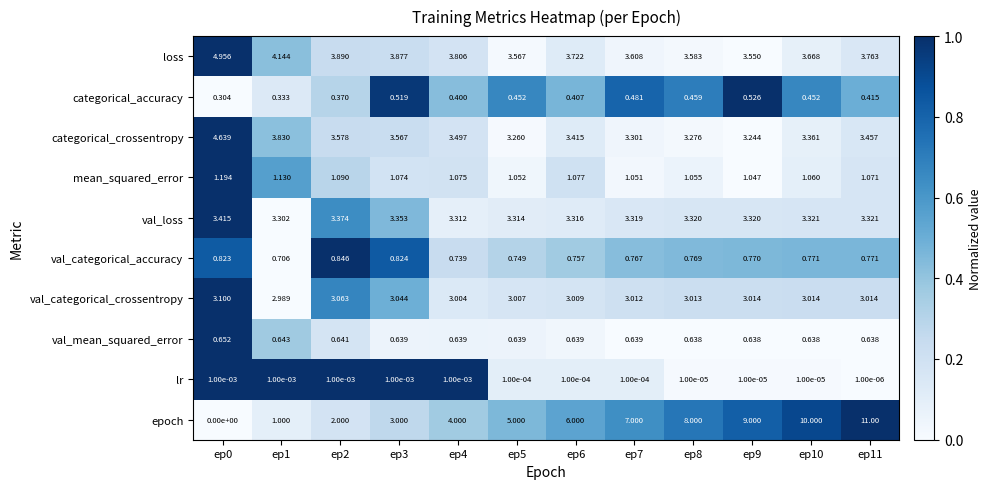

How many categories are shown in the chart?

12